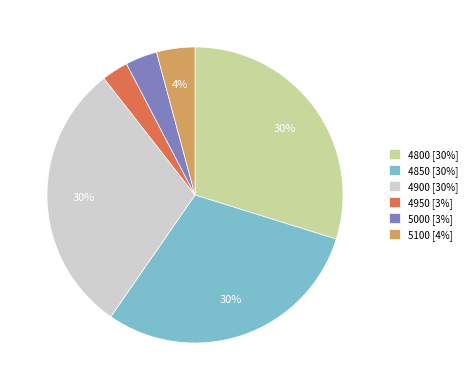

To the nearest percent, what portion does 4850 represent?

30%